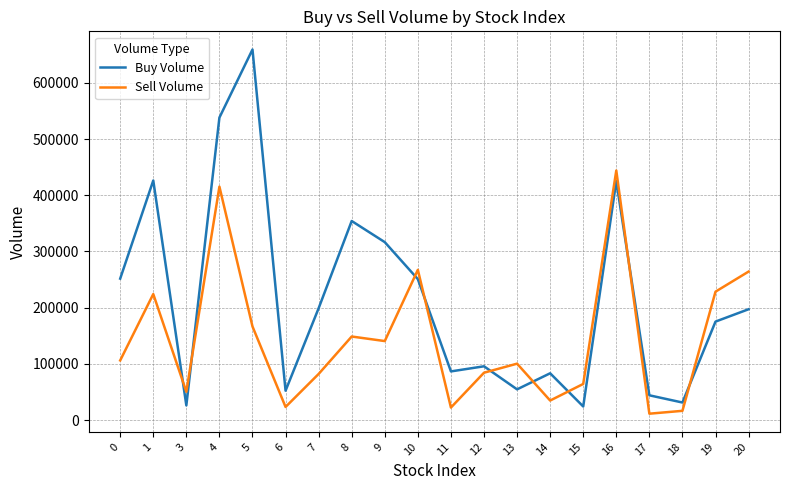

Rank the series by their maximum value, from highest to lowest.

Buy Volume, Sell Volume